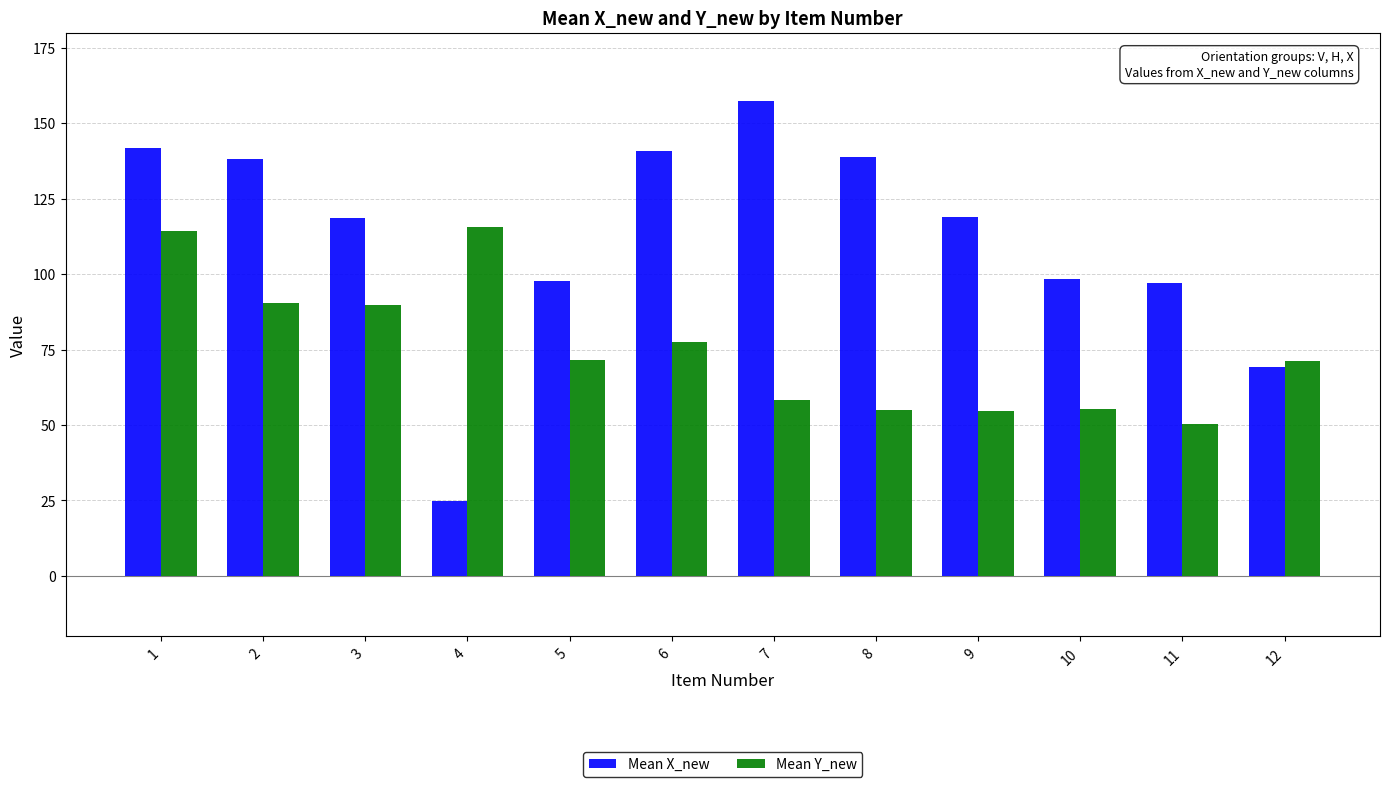

Rank the series by their average value, from highest to lowest.

Mean X_new, Mean Y_new